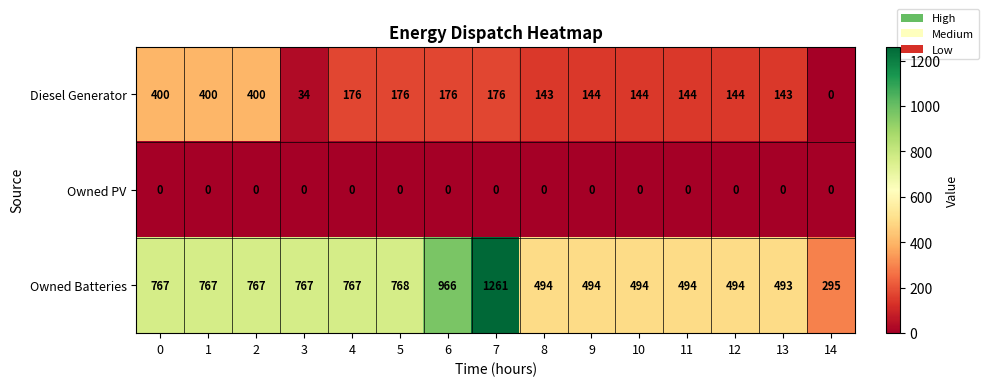

List the series in order of their peak value, lowest first.

Owned PV, Diesel Generator, Owned Batteries